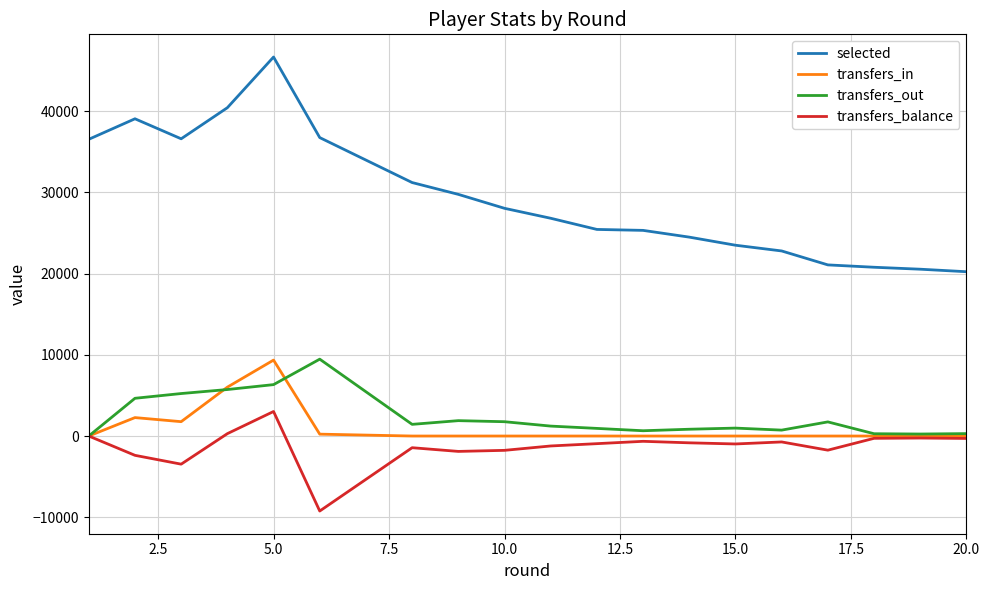

What is the difference between the second highest and second lowest values in the transfers_out series?

6080